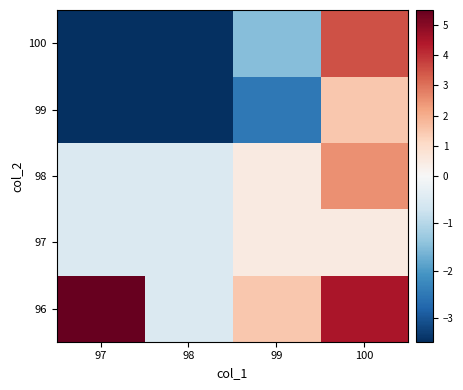

Reading right to left, list all the values displayed in this chart.

96: 100=4.5	99=1.5	98=-0.5	97=5.5
97: 100=0.5	99=0.5	98=-0.5	97=-0.5
98: 100=2.5	99=0.5	98=-0.5	97=-0.5
99: 100=1.5	99=-2.5	98=-3.5	97=-3.5
100: 100=3.5	99=-1.5	98=-3.5	97=-3.5